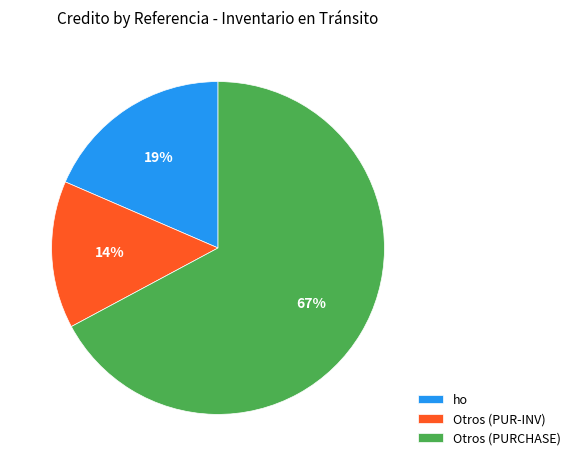

Is it true that ho is 19% of the pie?

True